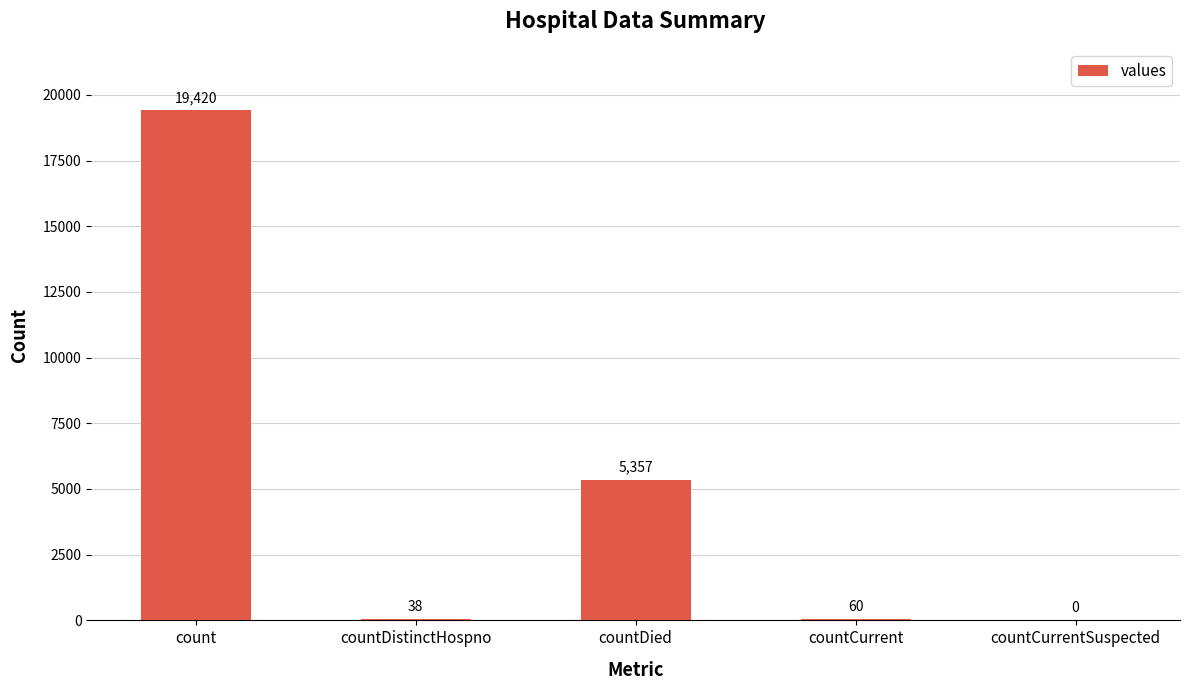

What is the average value?

4975